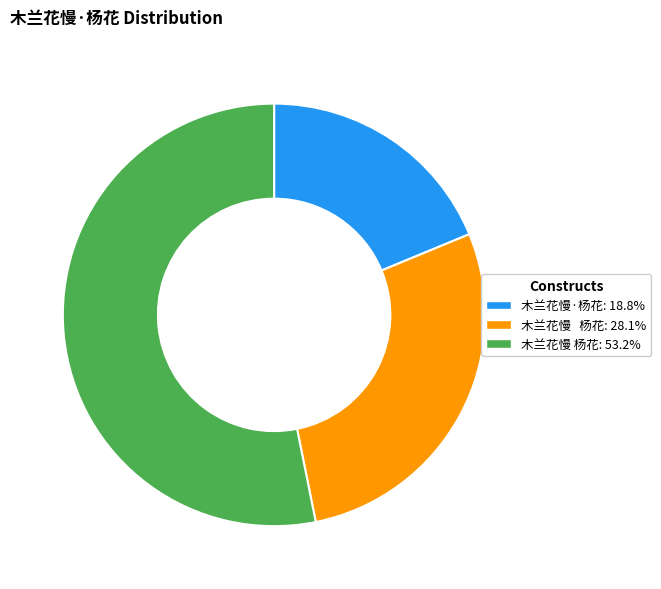

Does 木兰花慢 杨花: 53.2% account for over 50% of the chart?

Yes